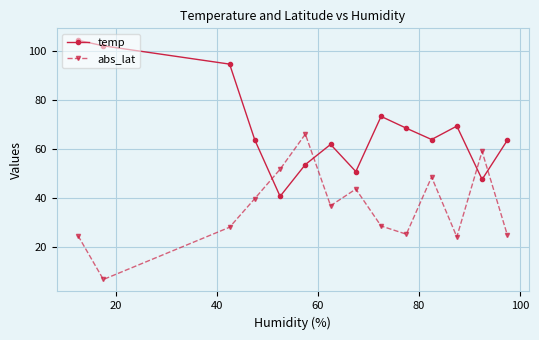

What is the value of the abs_lat point at the 13th from the left?

59.0